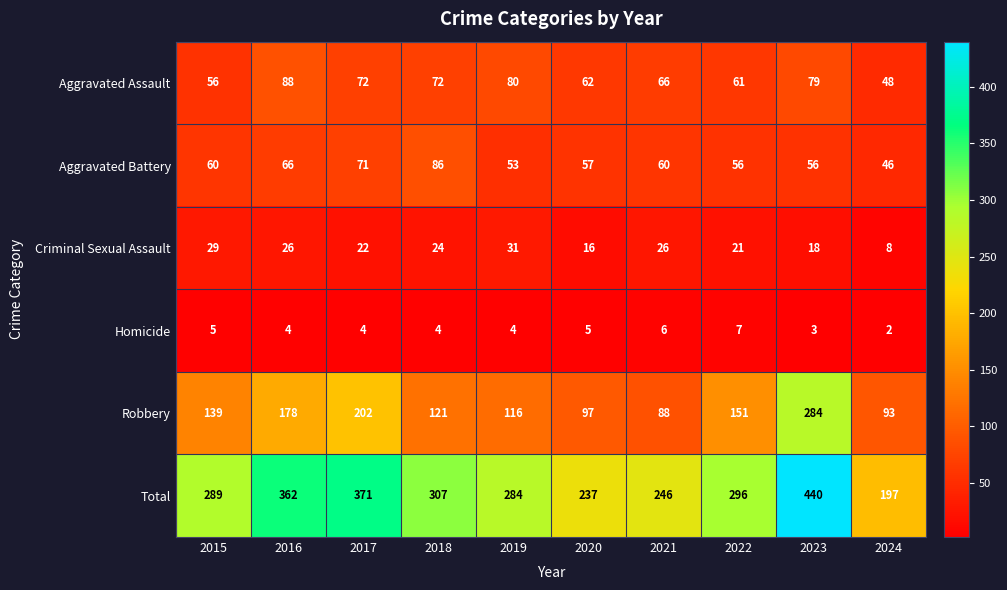

At 2022, list the series in order from largest to smallest.

Total, Robbery, Aggravated Assault, Aggravated Battery, Criminal Sexual Assault, Homicide